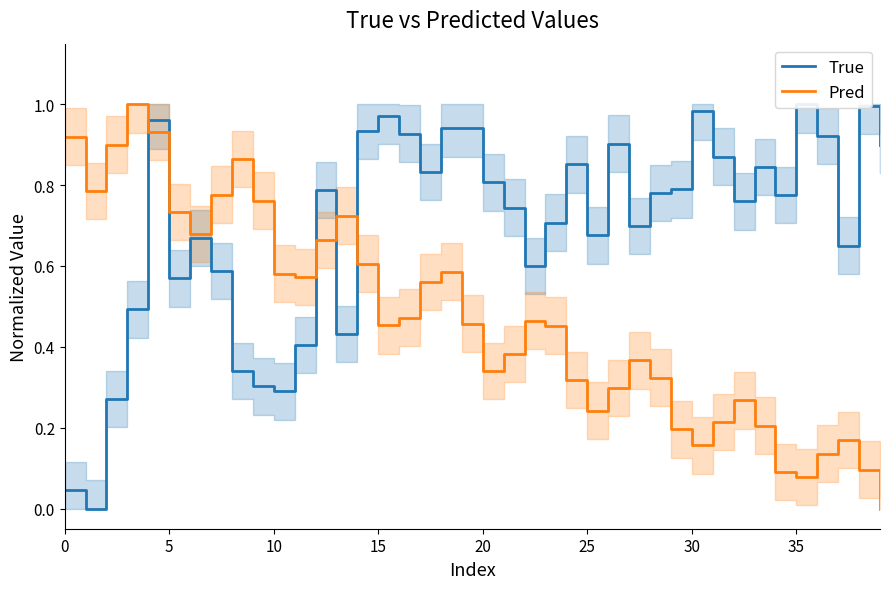

How many lines are shown in the chart?

2